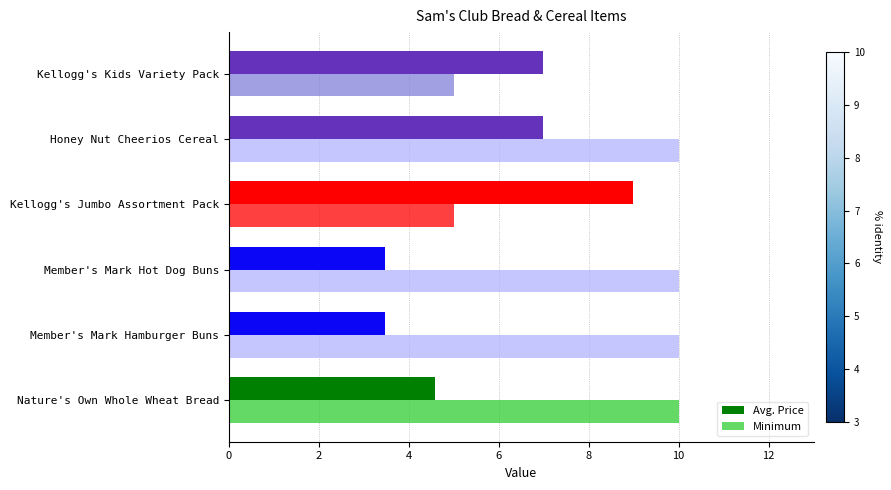

How many distinct data groups are displayed?

2